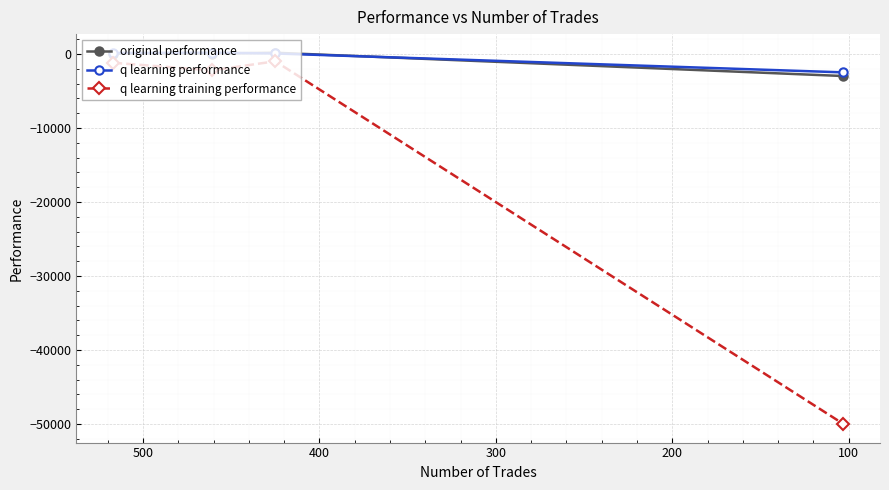

Is the value of q learning performance at 100 greater than the value of original performance at 100?

Yes